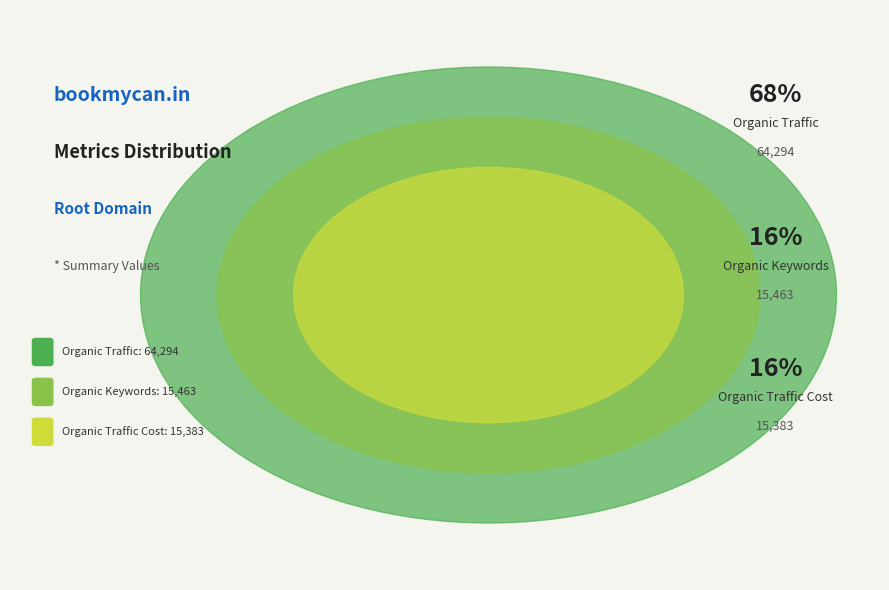

Does any single category account for the majority?

Yes